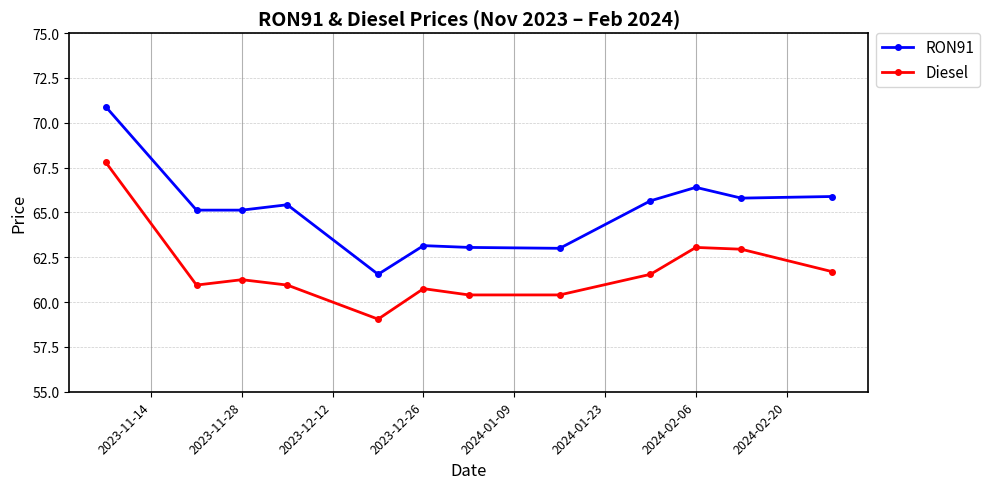

In RON91, how many points are higher than both neighbors (excluding endpoints)?

3